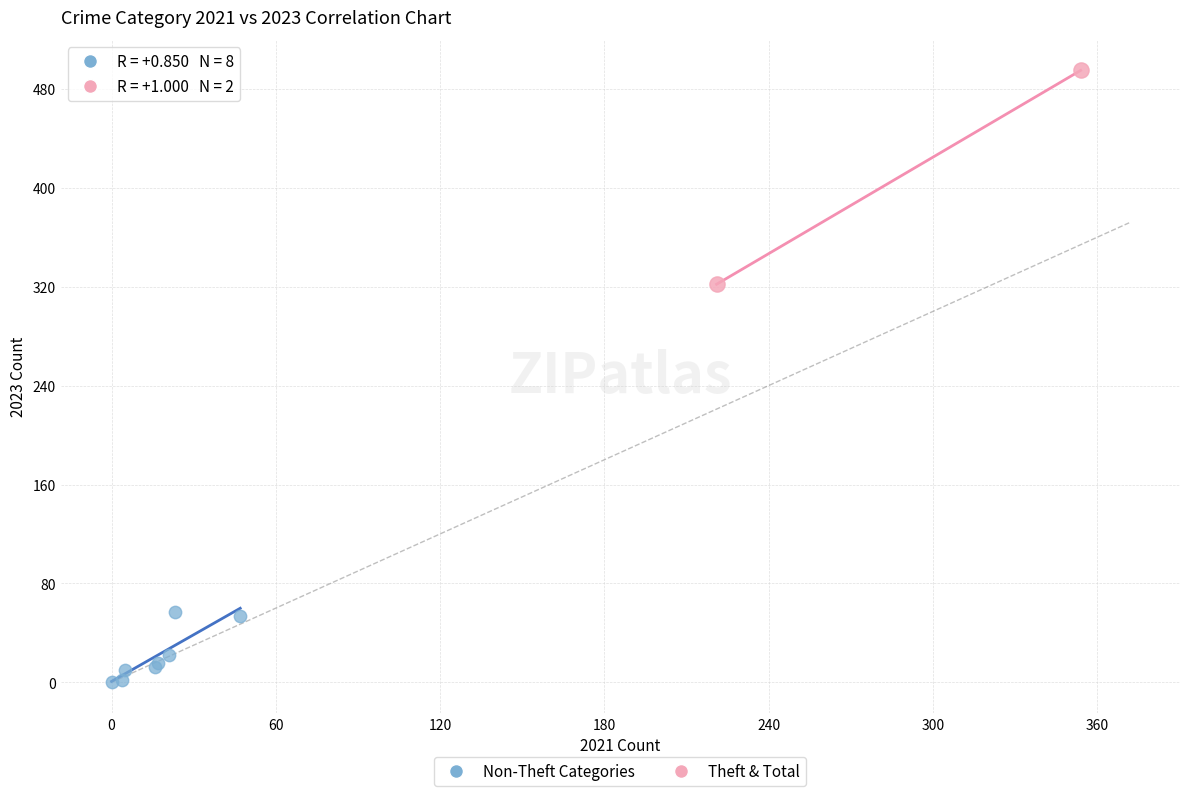

What are all the series names shown in the legend?

Non-Theft Categories, Theft & Total